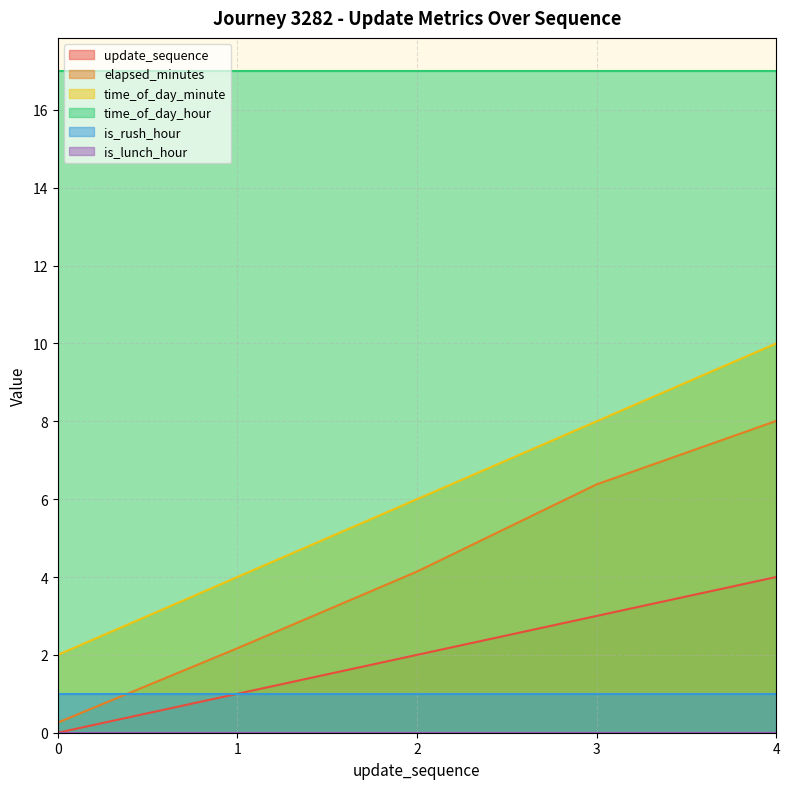

What is the difference between the second highest and second lowest values in the update_sequence series?

2.0